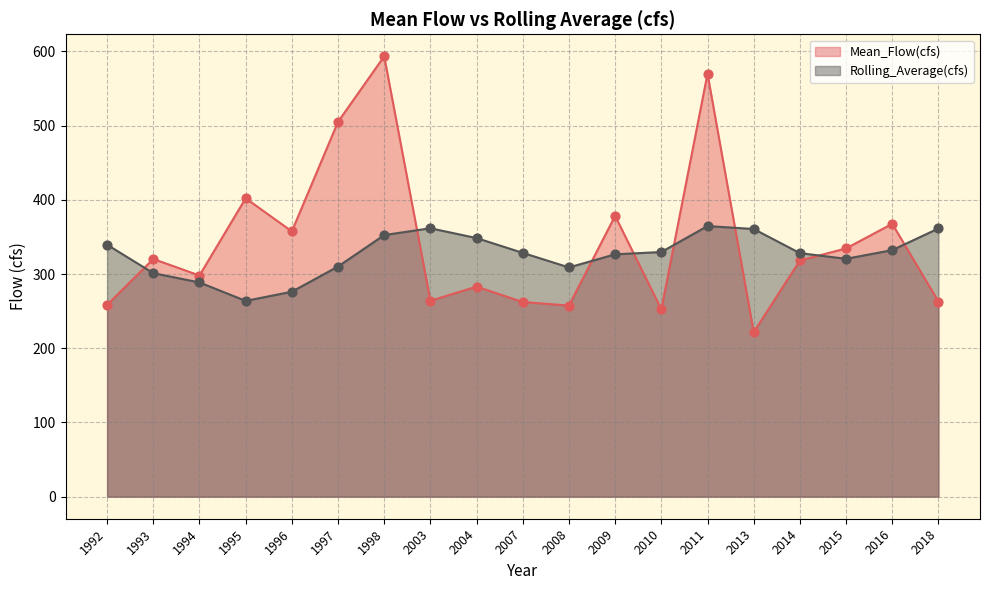

What is the total value across all series at 2009?

704.9